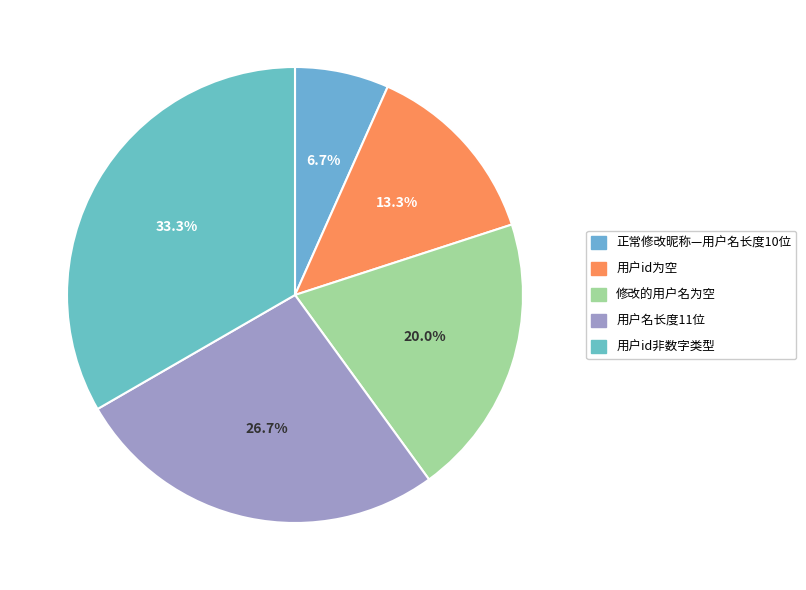

Does any single category account for the majority?

No